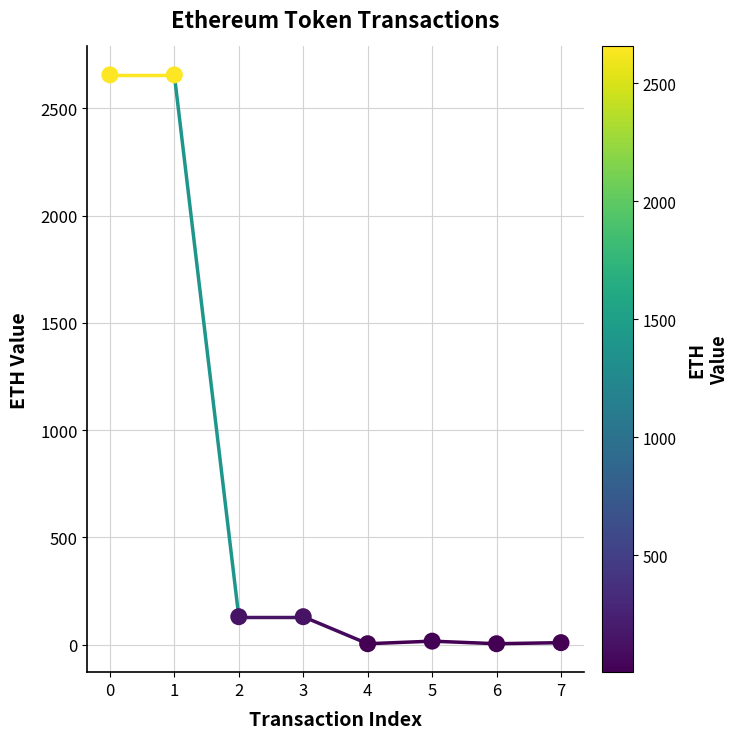

What is the range of Y values (max minus min)?

2652